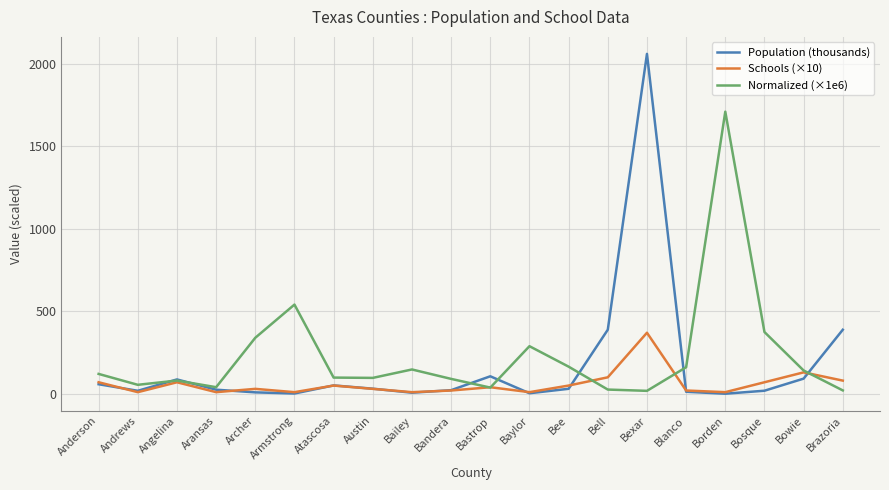

At which category is the sum across all series the highest?

Bexar